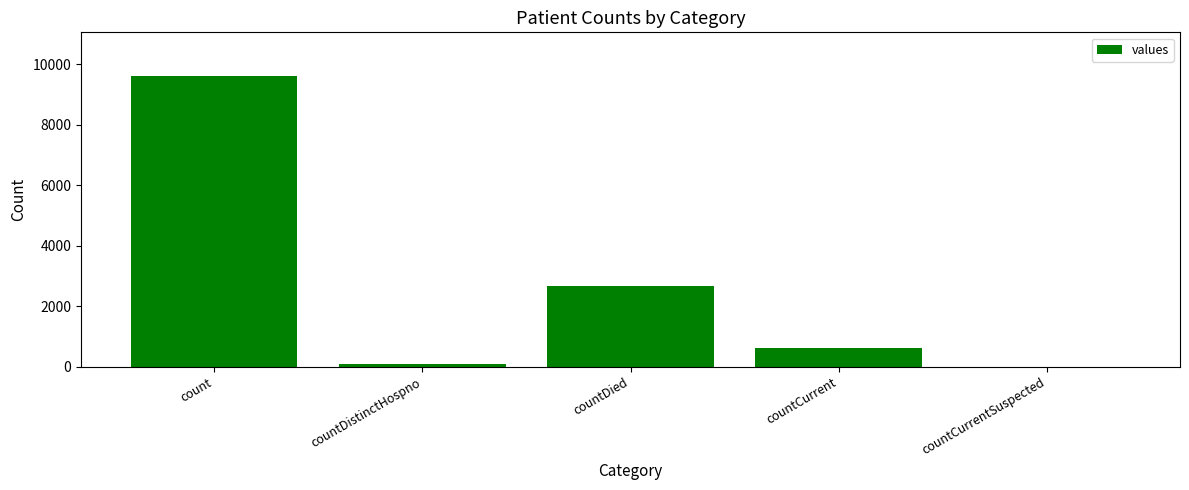

What is the change in value from countDistinctHospno to countCurrent?

+552